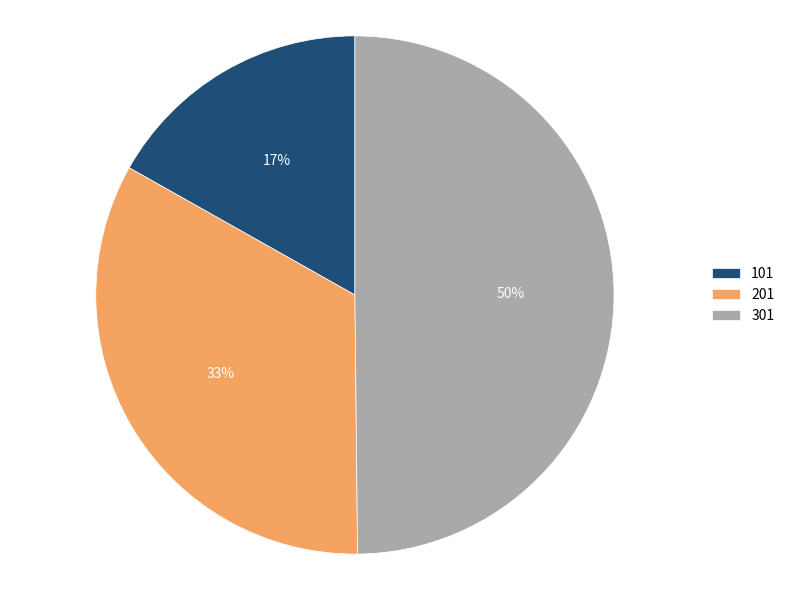

What is the largest slice in the pie chart?

301